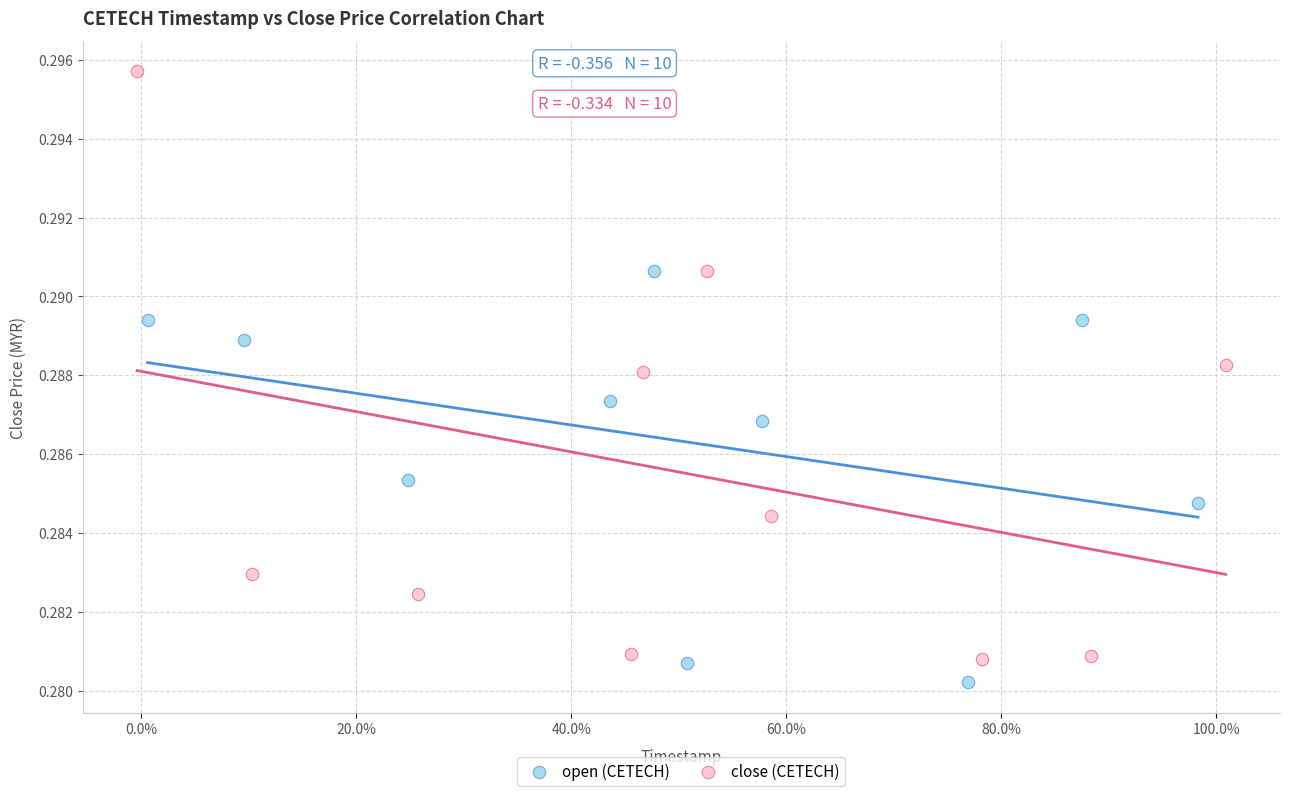

Which series contains the highest Y value?

close (CETECH)